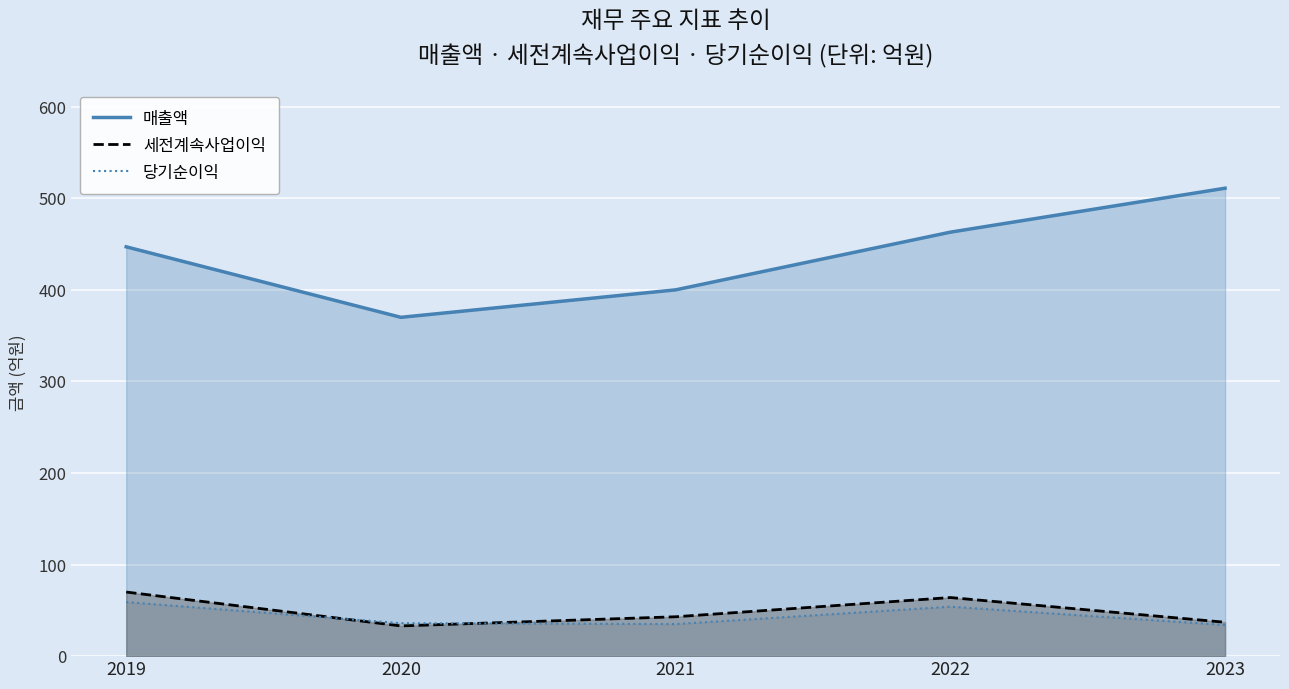

How many categories are shown in the chart?

5